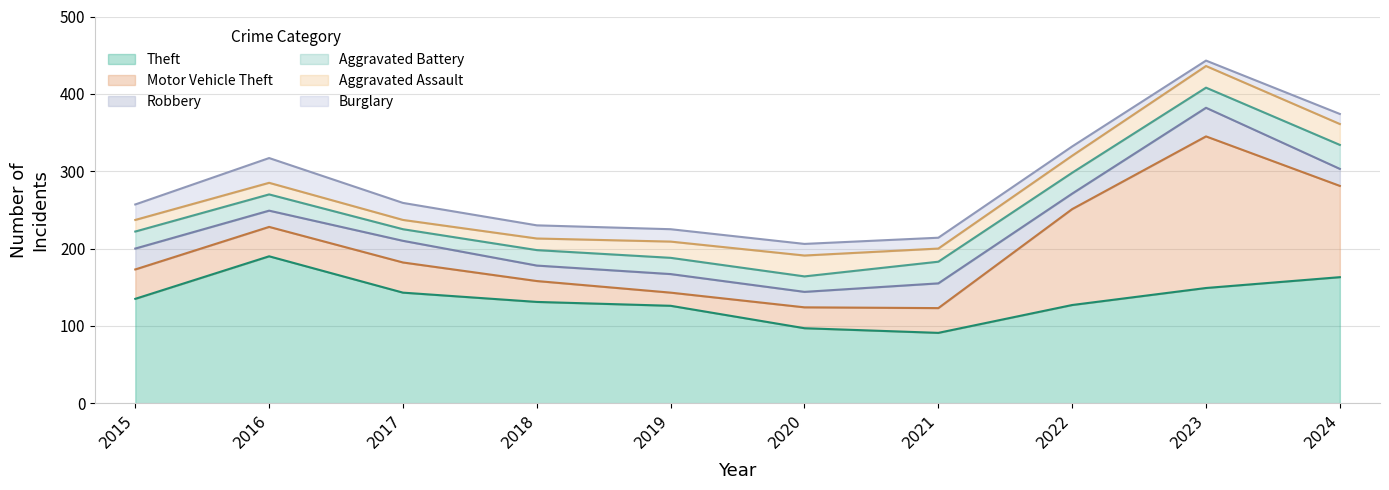

Reading left to right, transcribe all the data shown in this chart.

Theft: 135	190	143	131	126	97	91	127	149	163
Motor Vehicle Theft: 38	38	39	27	17	27	32	124	196	118
Robbery: 27	21	28	20	24	20	32	20	37	22
Aggravated Battery: 22	21	15	20	21	20	28	27	26	31
Aggravated Assault: 15	15	12	15	21	27	17	22	28	27
Burglary: 20	32	22	17	16	15	14	12	7	13